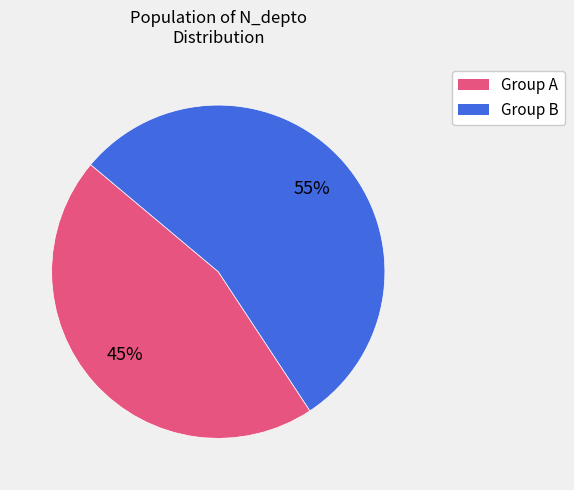

To the nearest percent, what percentage of the pie is Group A?

45%